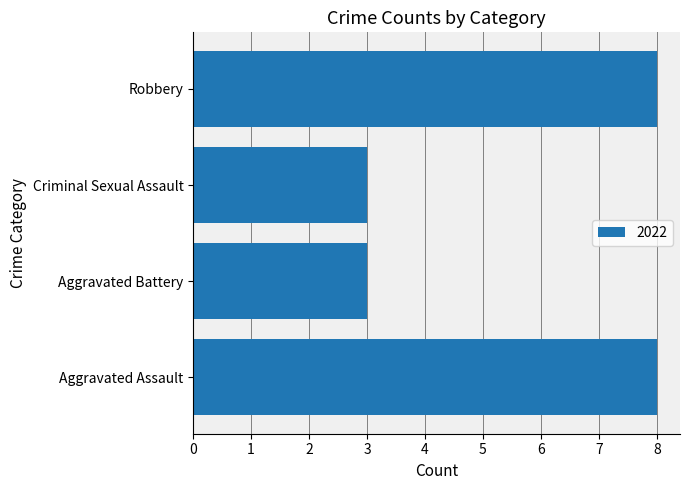

What value does the data have at Aggravated Battery?

3